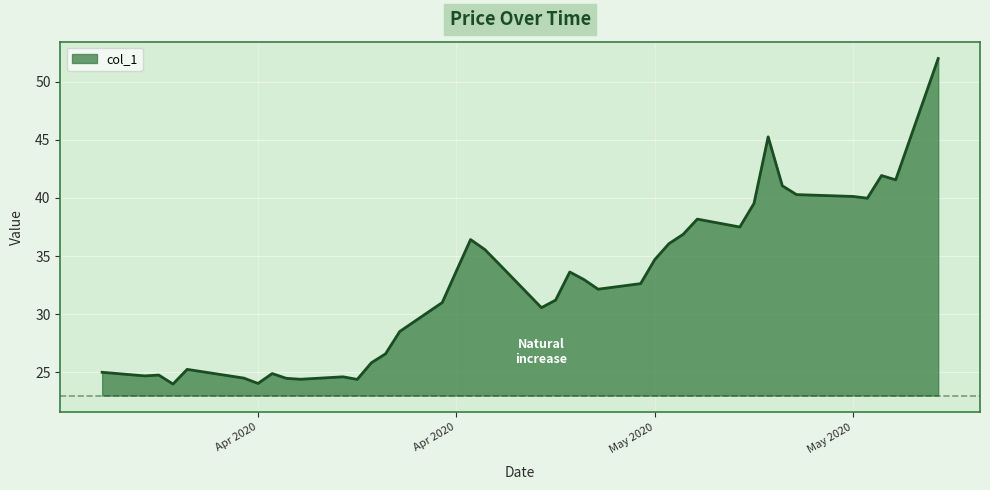

What is the greatest value displayed?

52.0